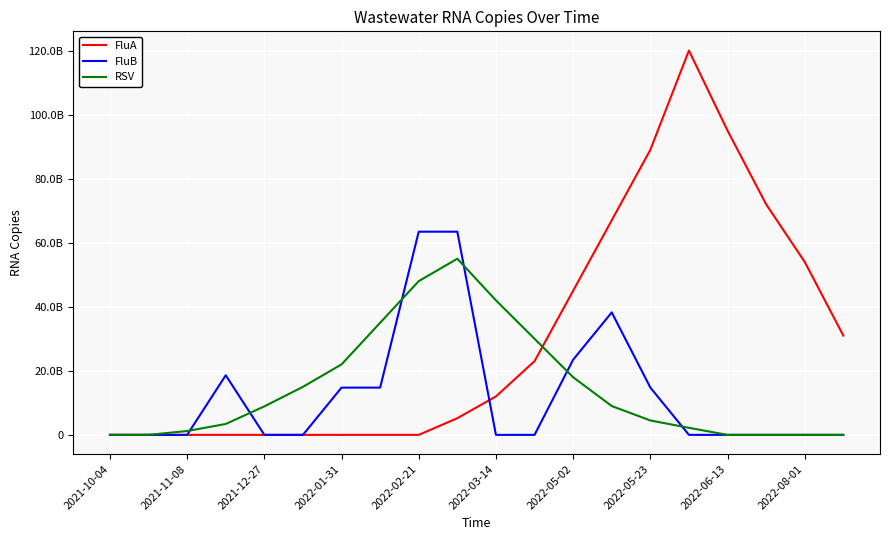

What are all the series names shown in the legend?

FluA, FluB, RSV